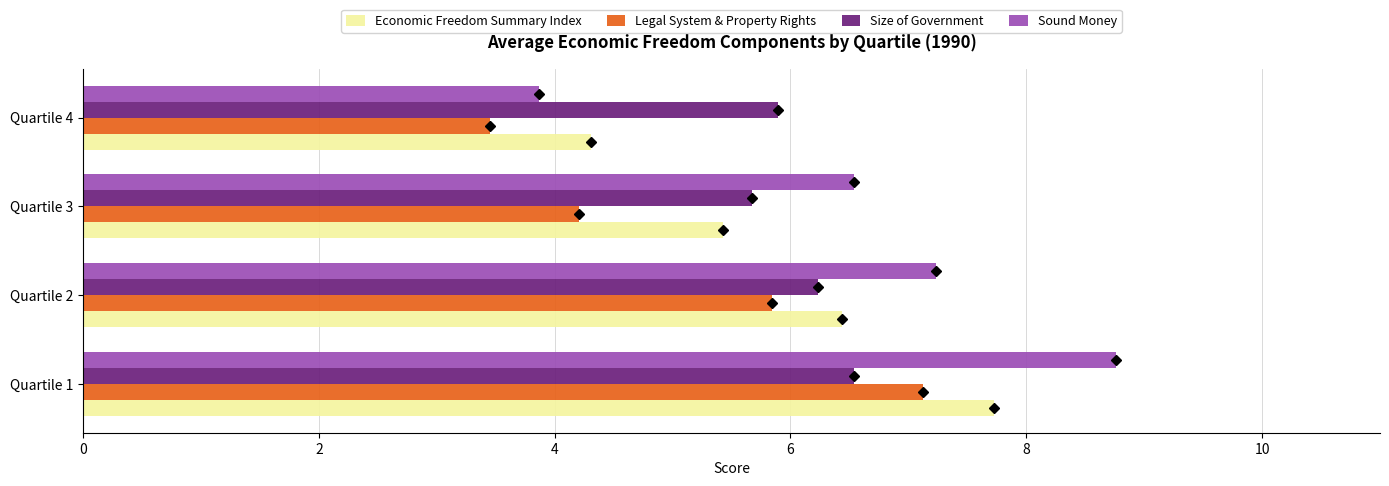

What is the difference between the maximum and minimum values in the Legal System & Property Rights series?

3.7